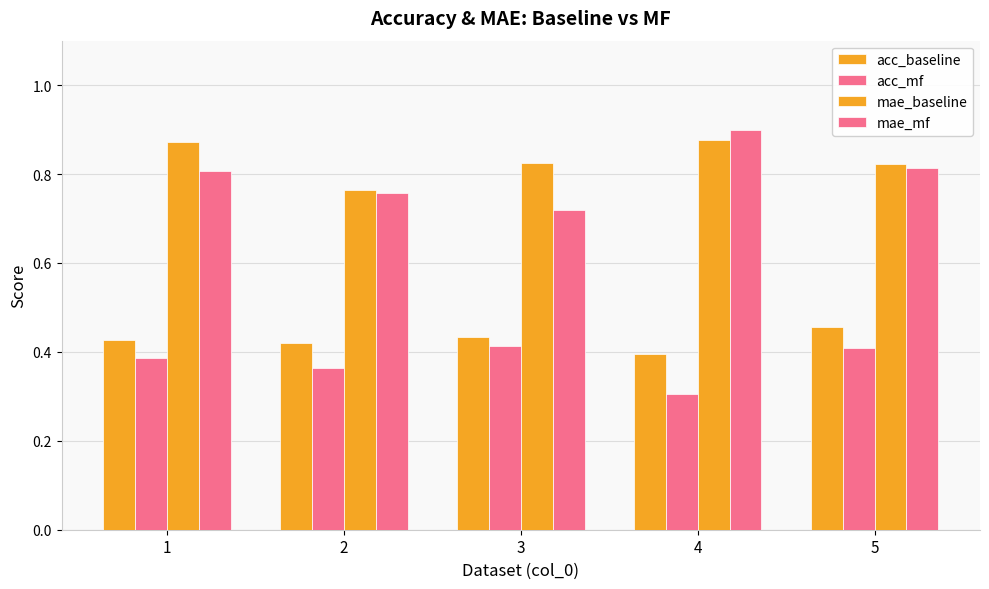

What is the sum of the acc_baseline values at 4 and 1?

0.8